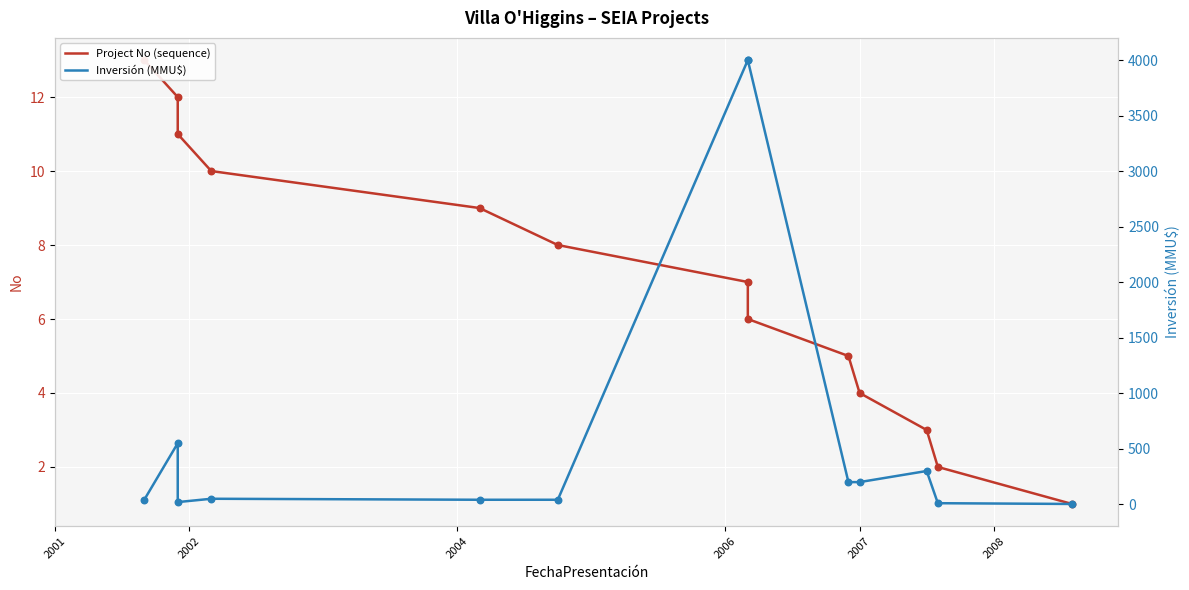

Is the value of Inversión (MMU$) at 2002 greater than the value of Project No (sequence) at 2002?

Yes